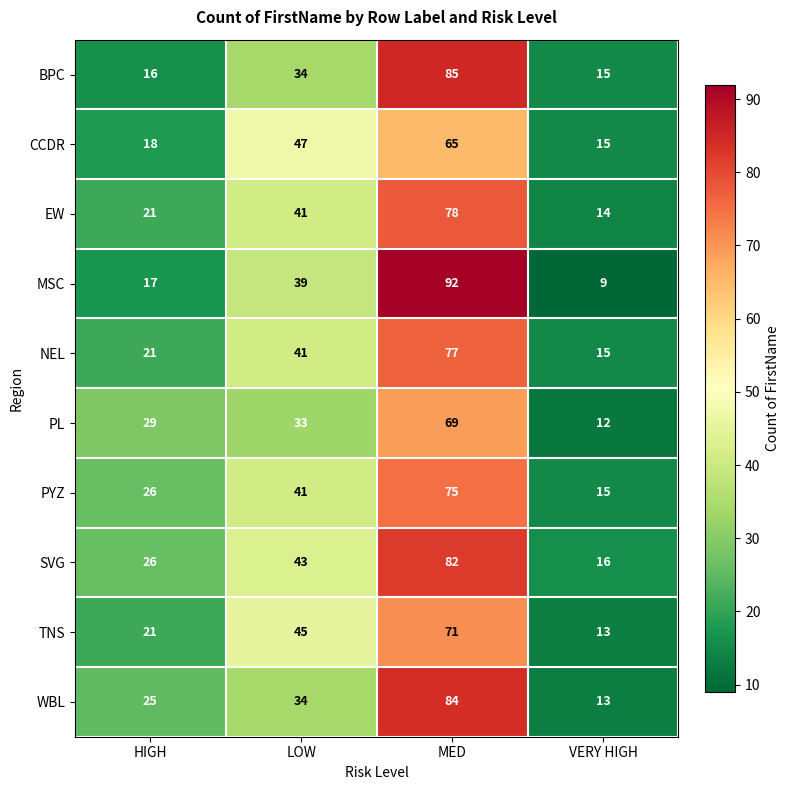

What is the difference between the highest and lowest values at LOW?

14